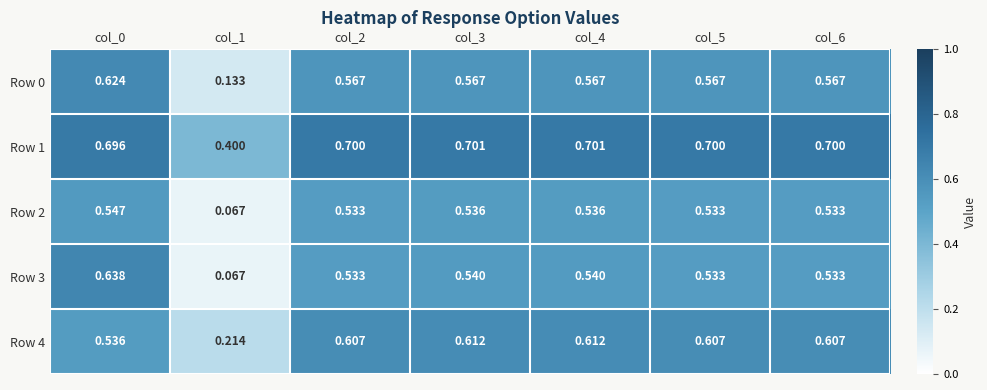

Which series has the largest total across all categories?

Row 1